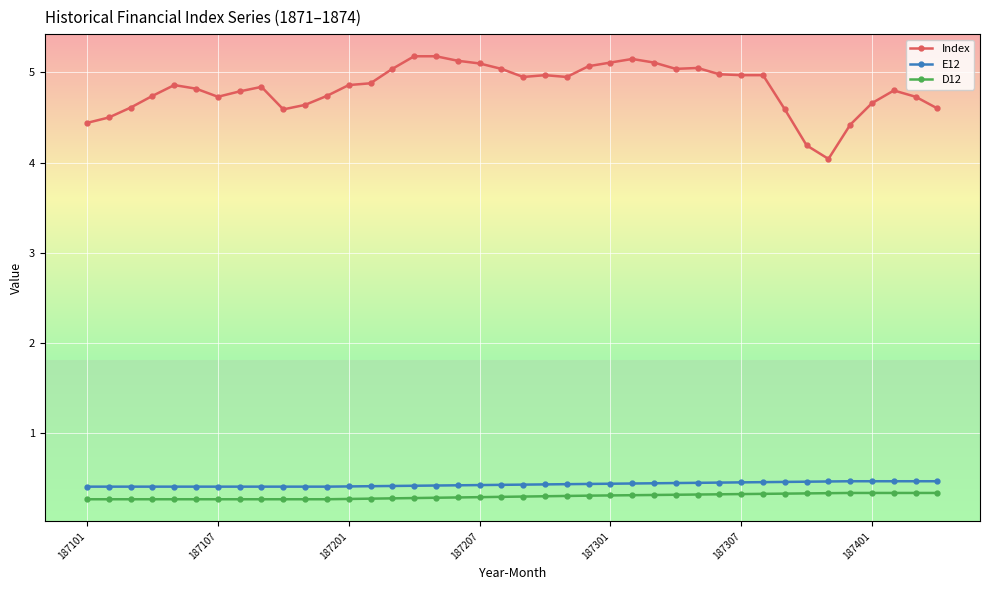

Which series has the largest range (max minus min)?

Index